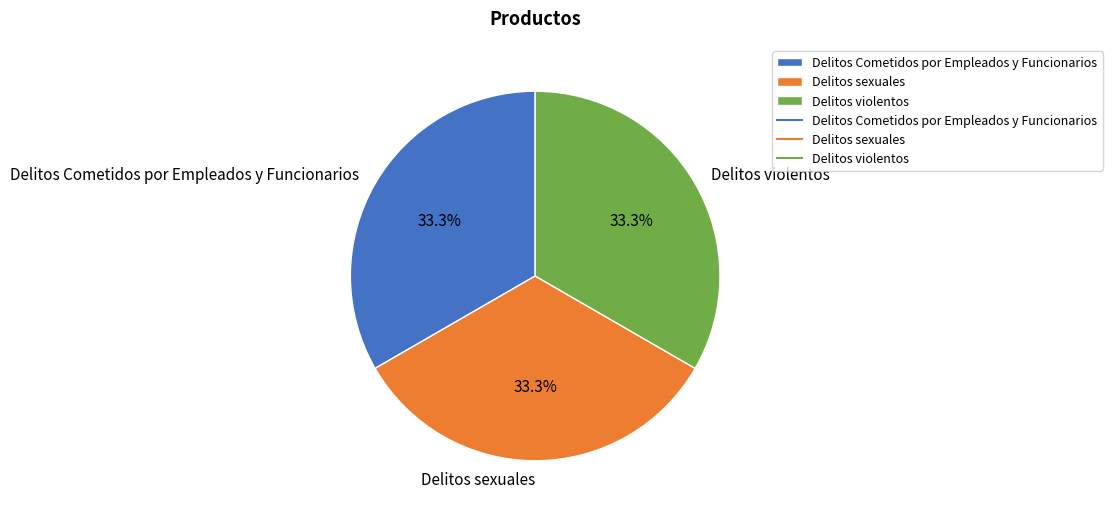

What portion of the pie excludes Delitos sexuales?

66.7%